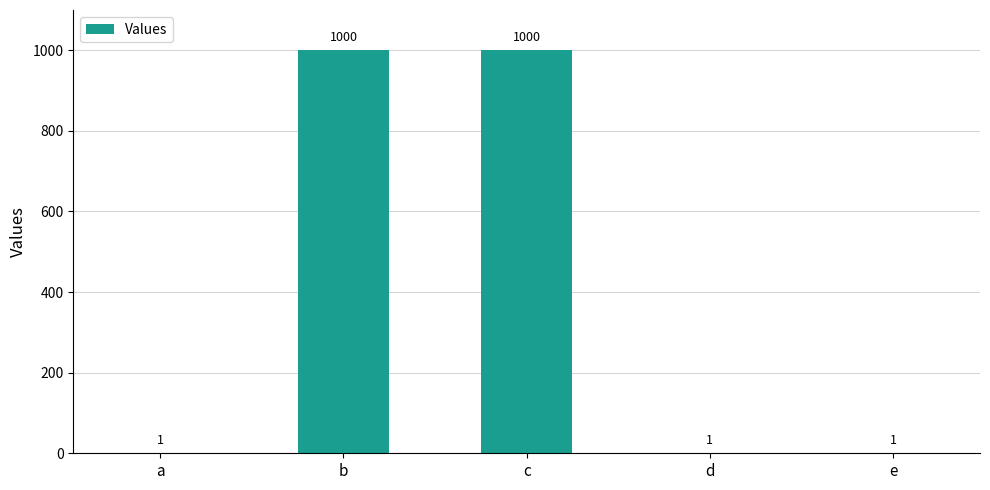

The value at e is 1. True or false?

True